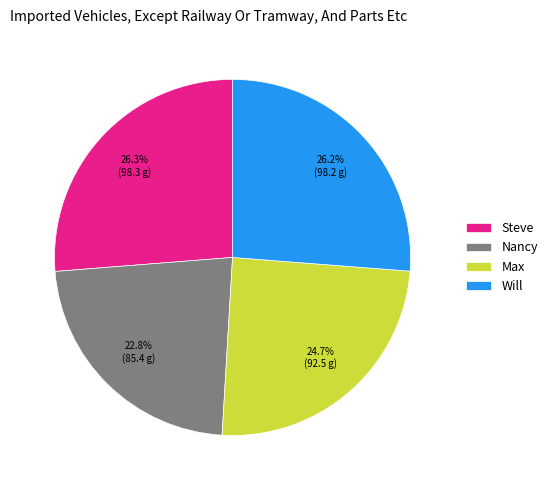

To the nearest percent, what is the difference between the Will and Nancy slice percentages?

3%